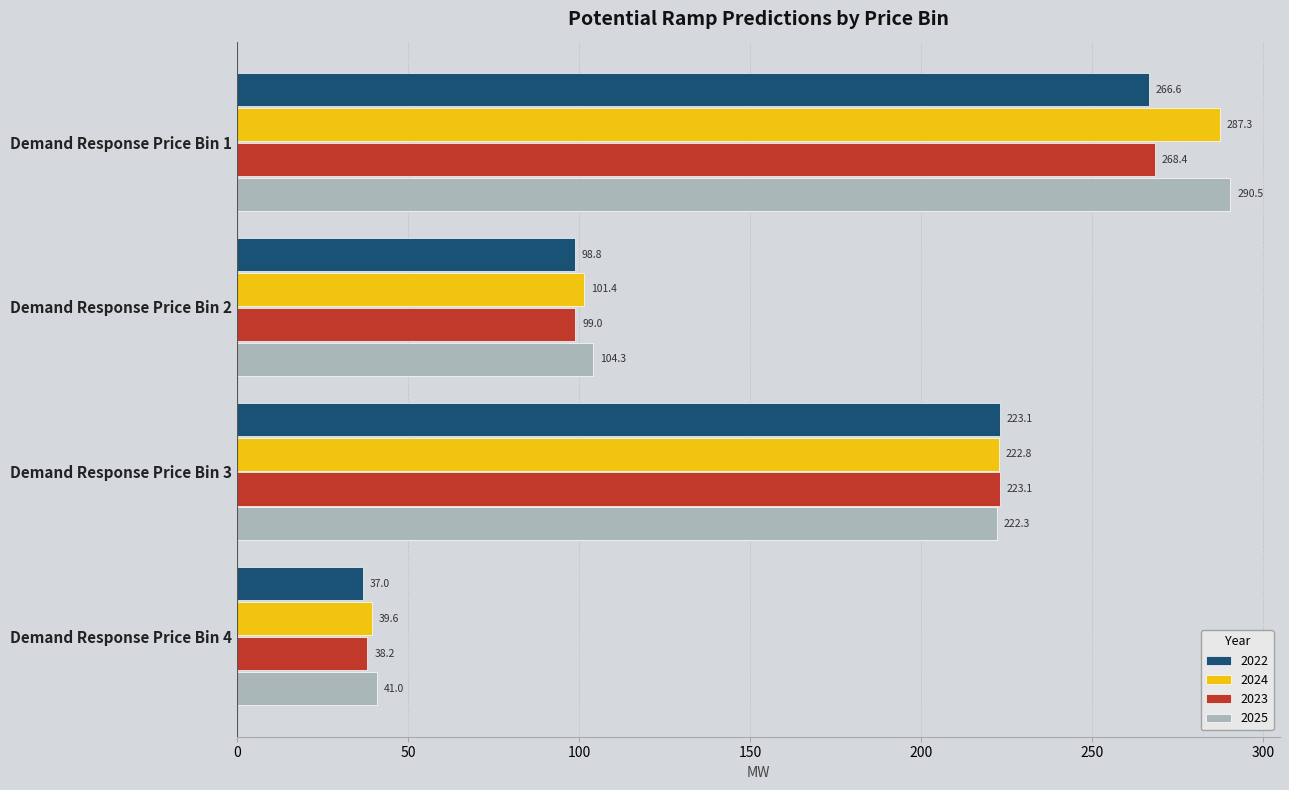

At which category does the chart reach its minimum across all series?

Demand Response Price Bin 4